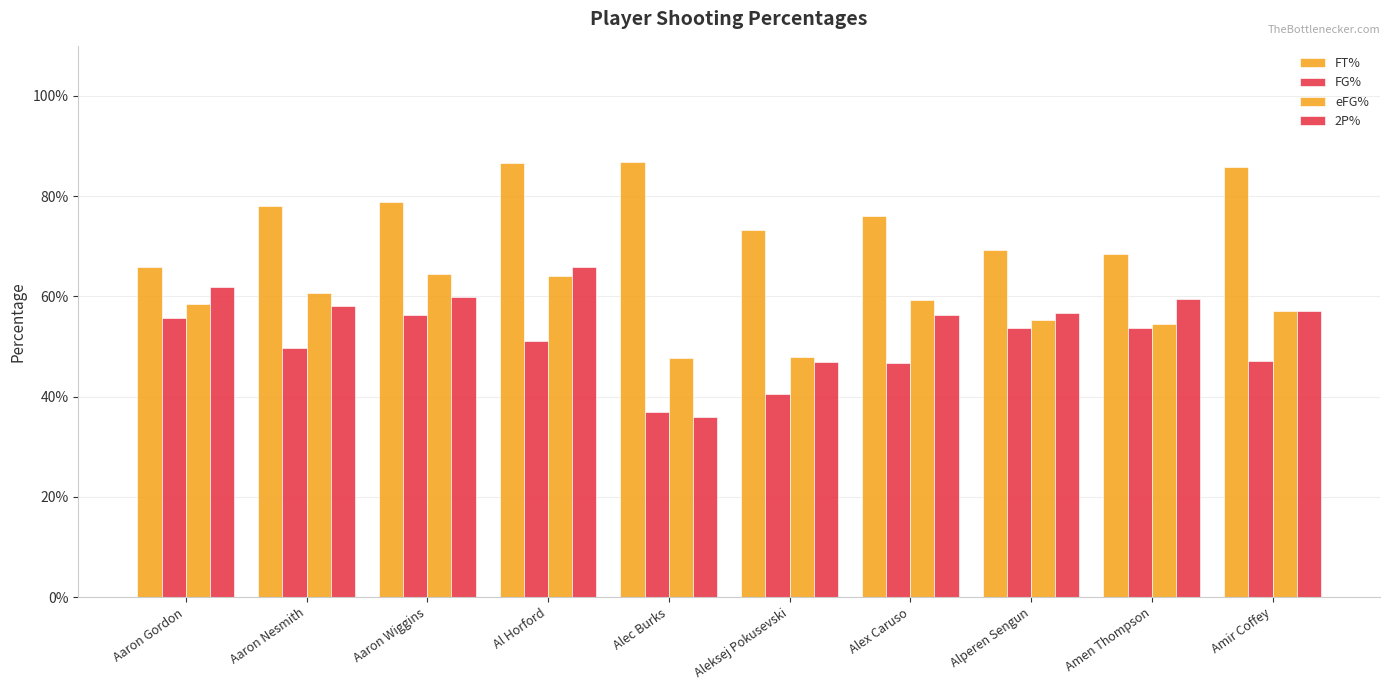

What are all the series names shown in the legend?

FT%, FG%, eFG%, 2P%